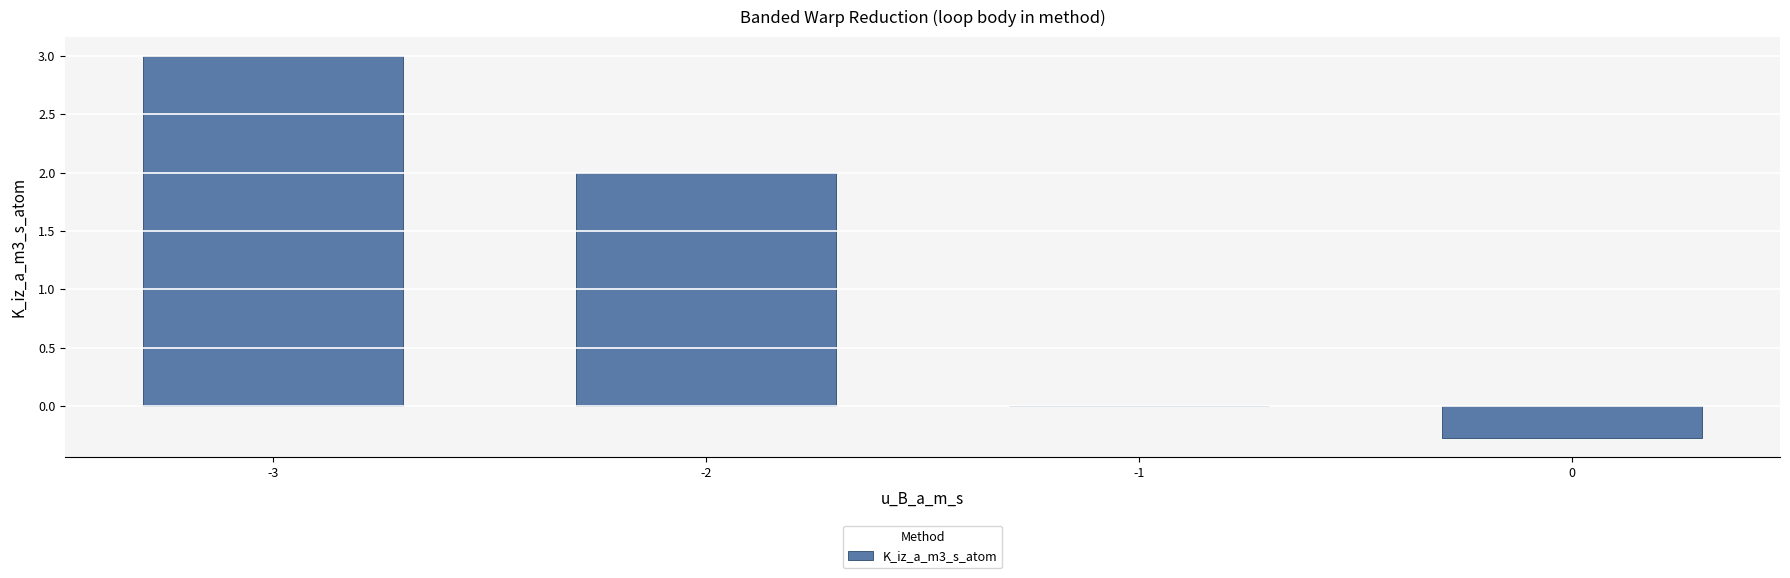

What is the sum of all values?

4.7